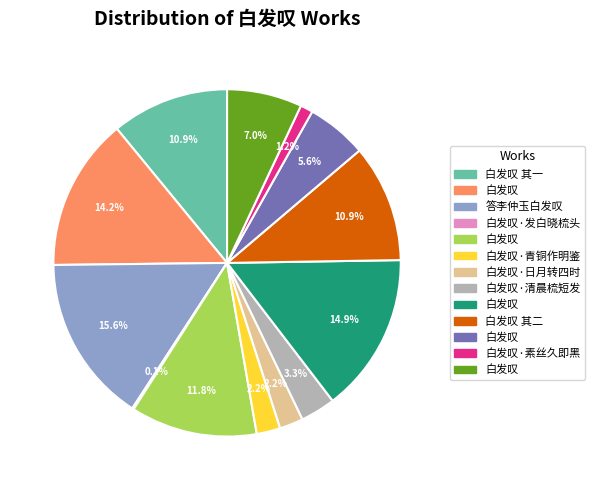

Does any single category account for the majority?

No